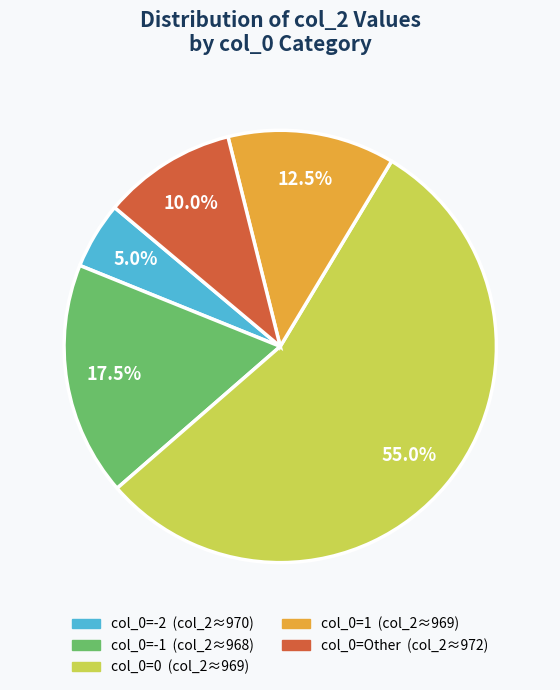

Does any single category account for the majority?

Yes